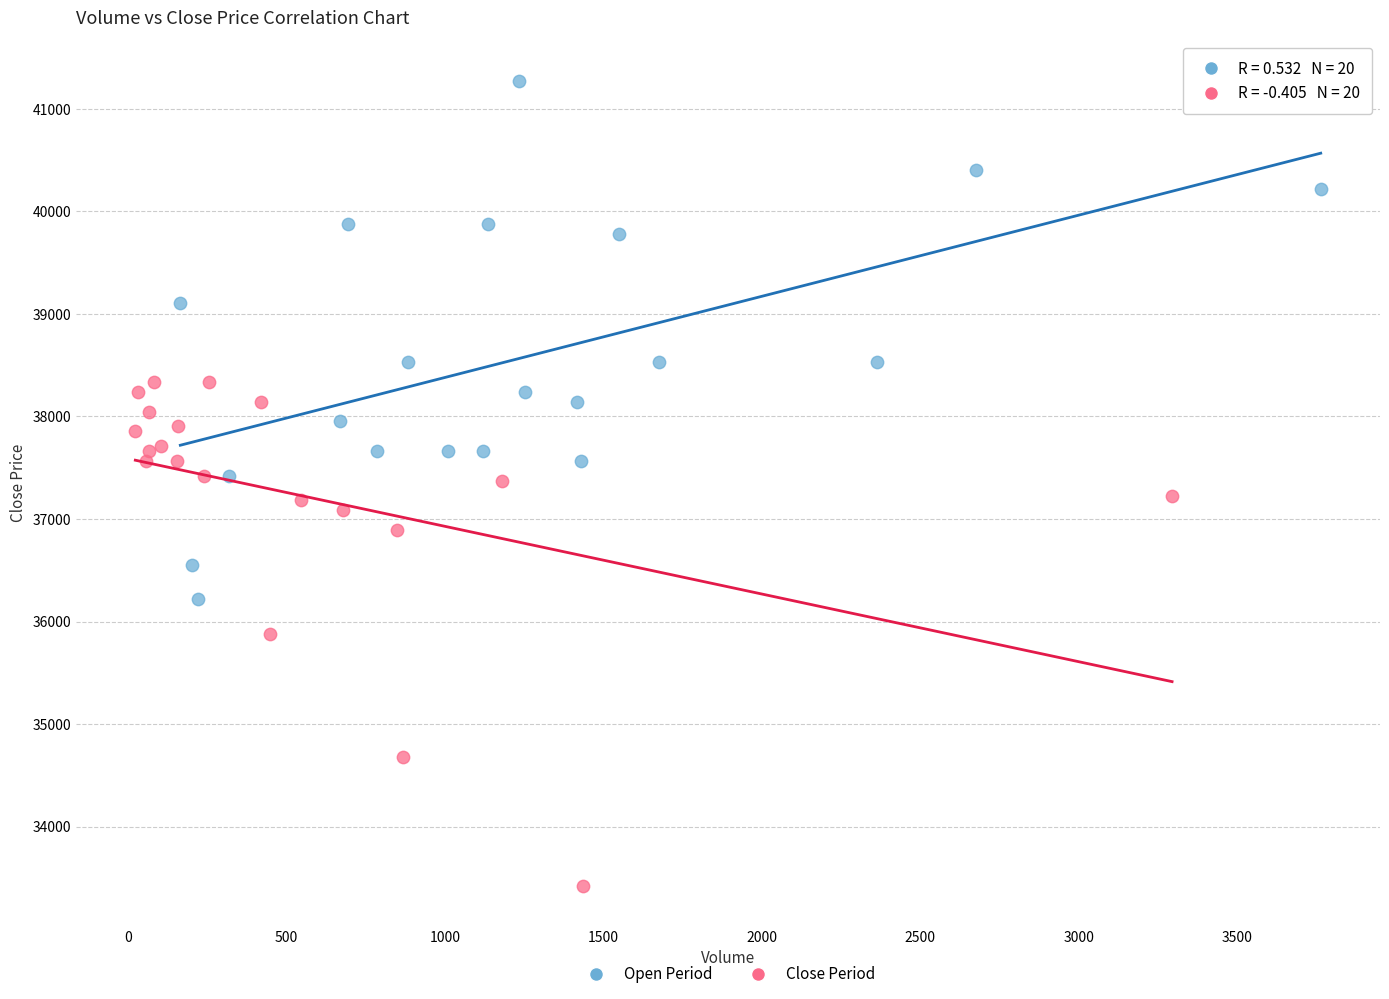

Which series contains the highest Y value?

Open Period